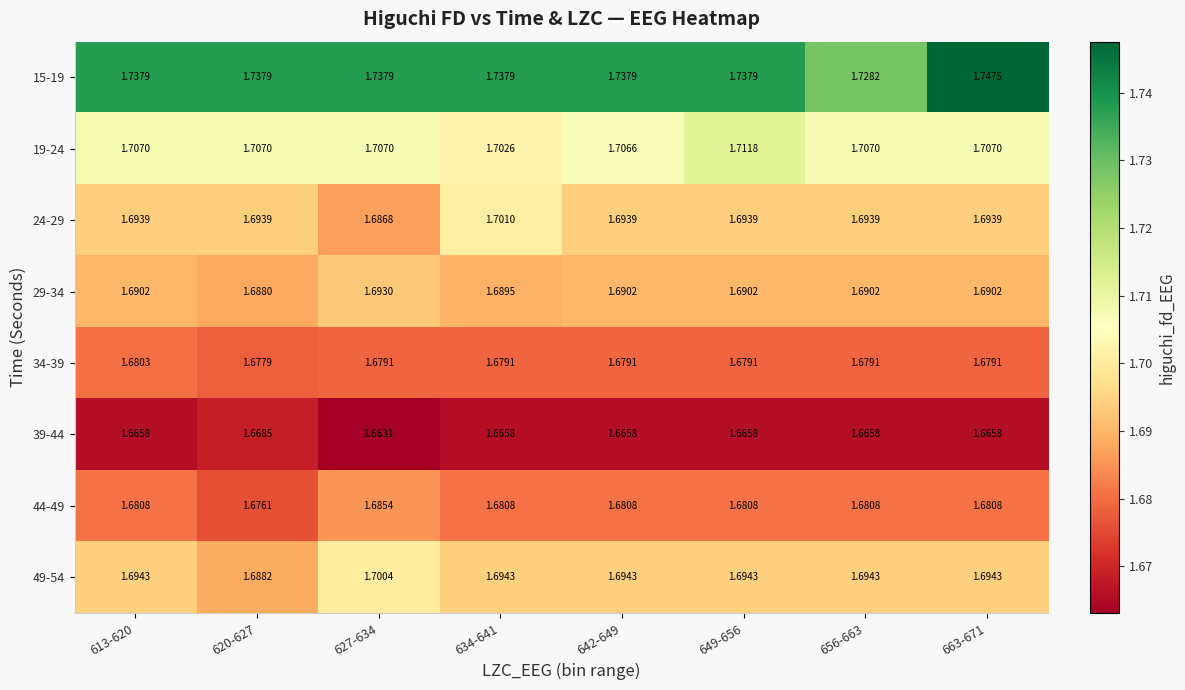

Is the value of 19-24 at 642-649 greater than the value of 15-19 at 649-656?

No